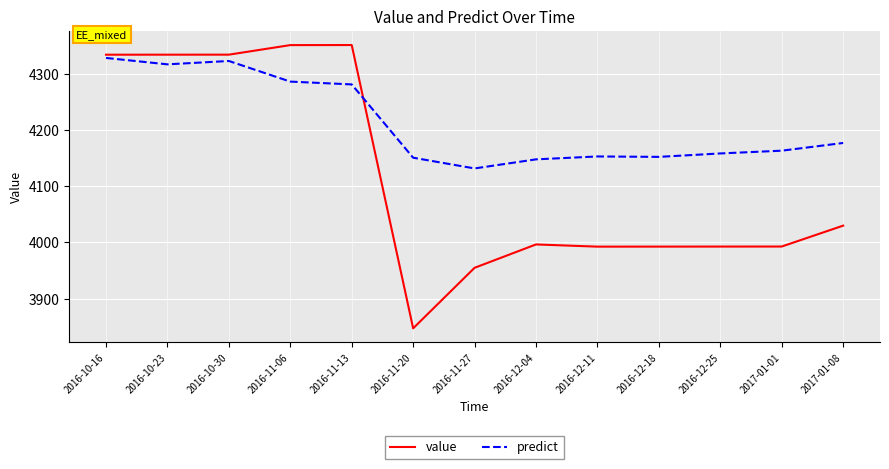

Which series has the largest range (max minus min)?

value